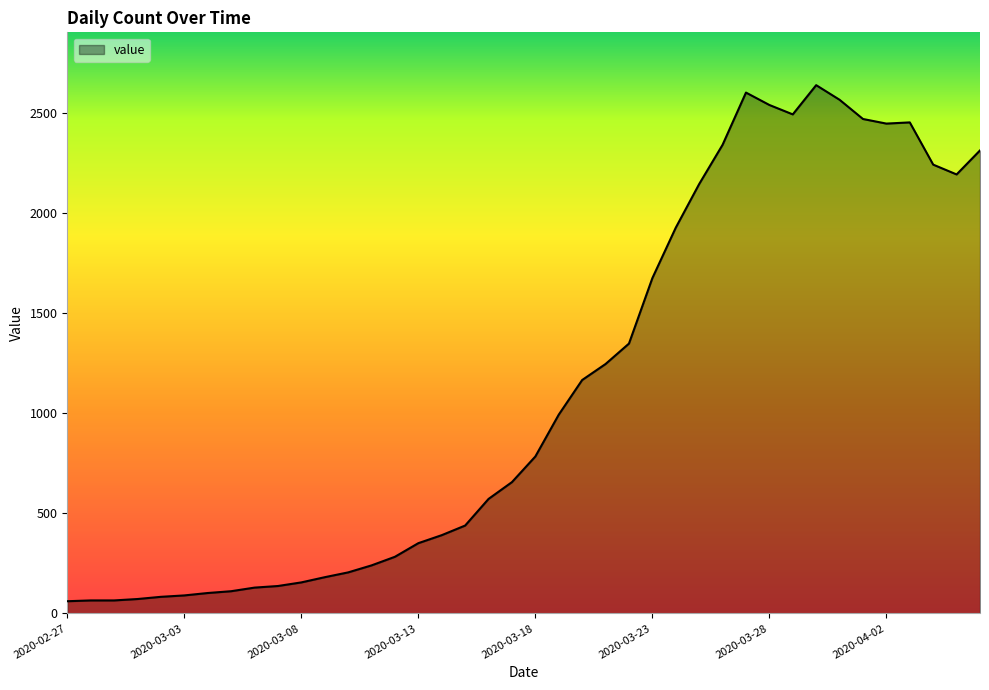

What is the difference between the maximum and minimum values?

2578